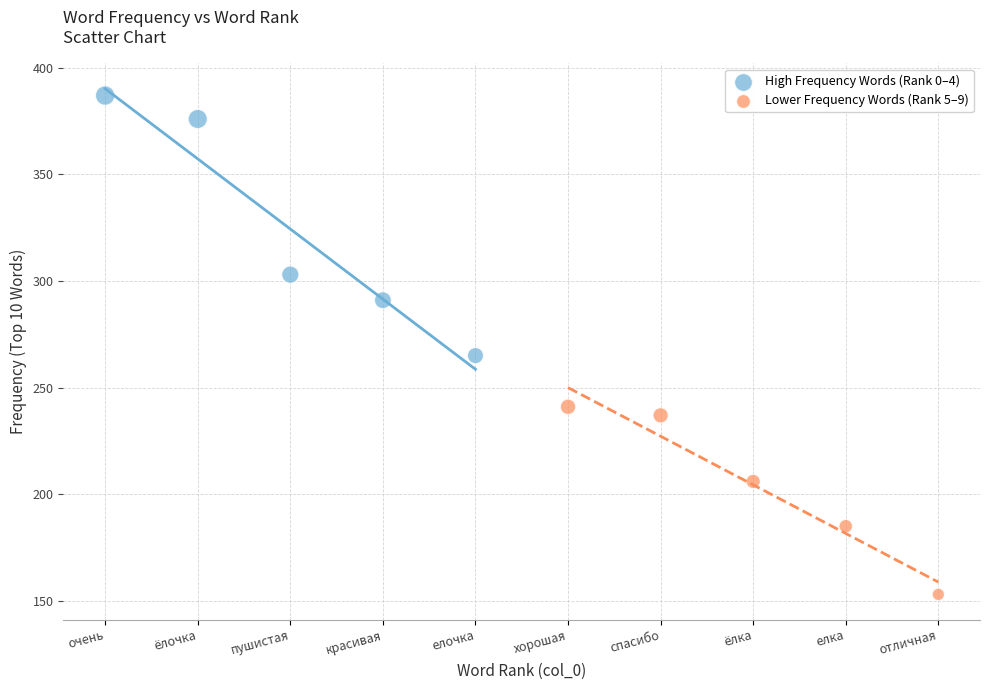

Which series has the largest Y range (max minus min)?

High Frequency Words (Rank 0–4)